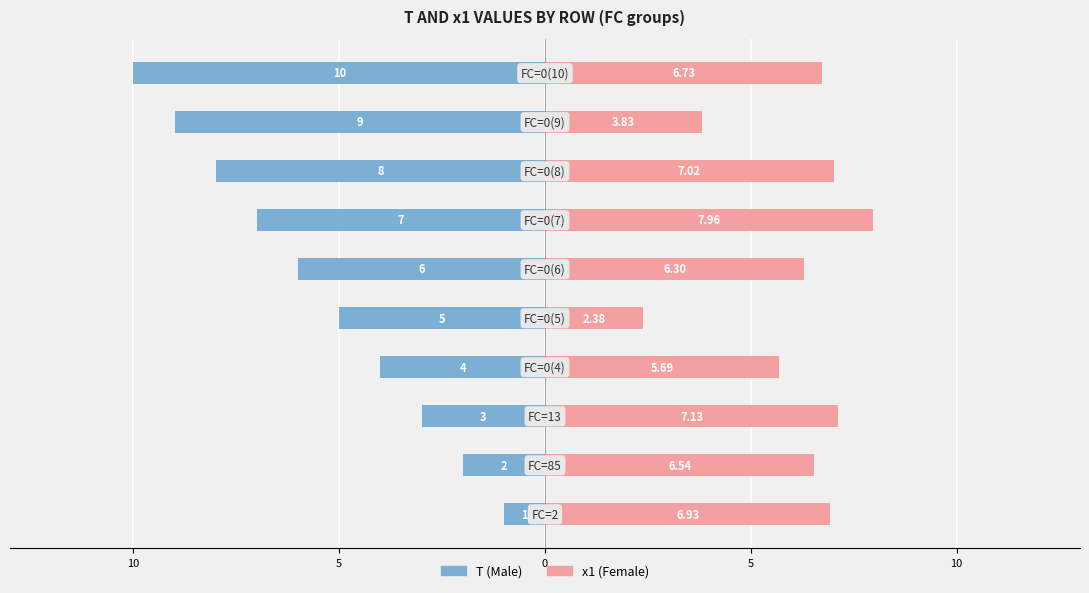

Reading left to right, extract all data points from this chart.

T: -1.0	-2.0	-3.0	-4.0	-5.0	-6.0	-7.0	-8.0	-9.0	-10.0
x1: 6.9	6.5	7.1	5.7	2.4	6.3	8.0	7.0	3.8	6.7